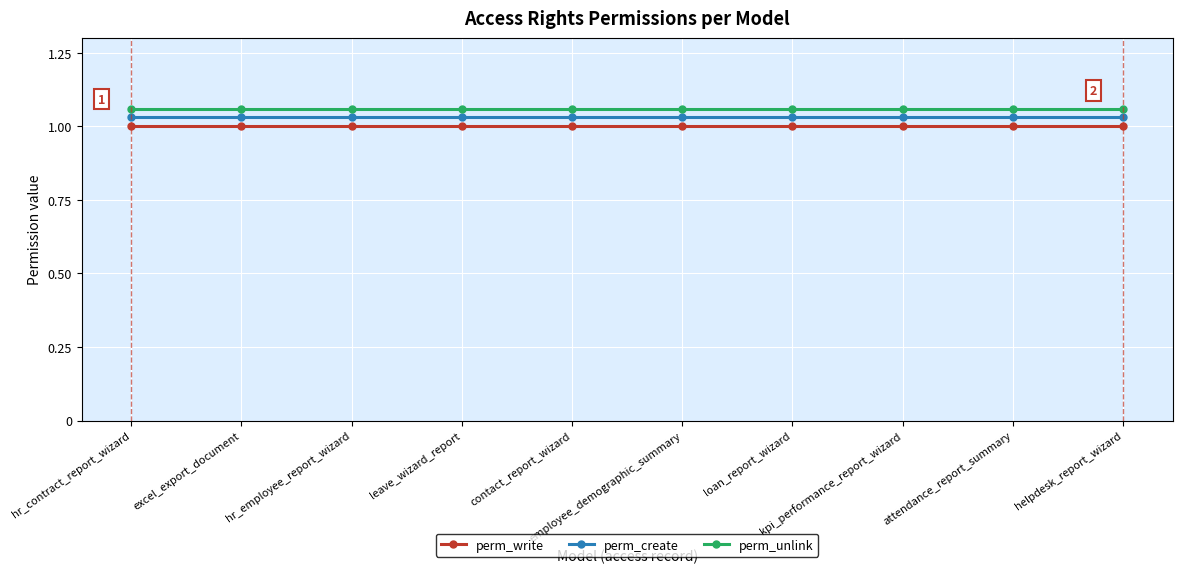

At which category is the sum across all series the highest?

hr_contract_report_wizard